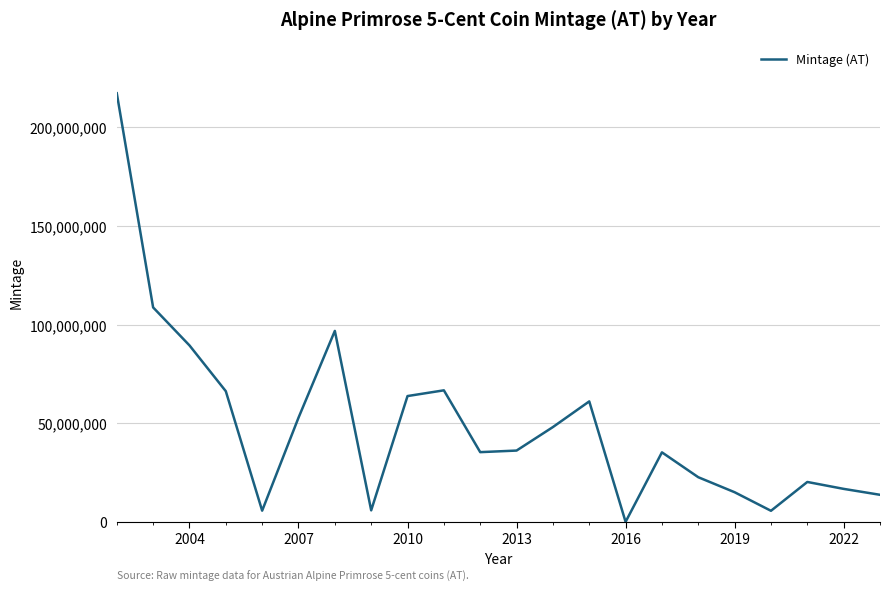

What is the maximum value shown in the chart?

217110000